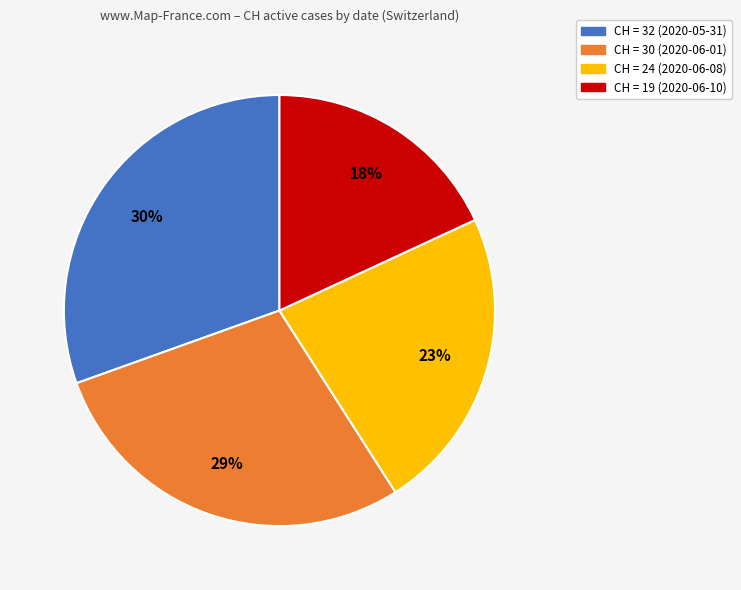

To the nearest percent, what is the average slice percentage?

25%